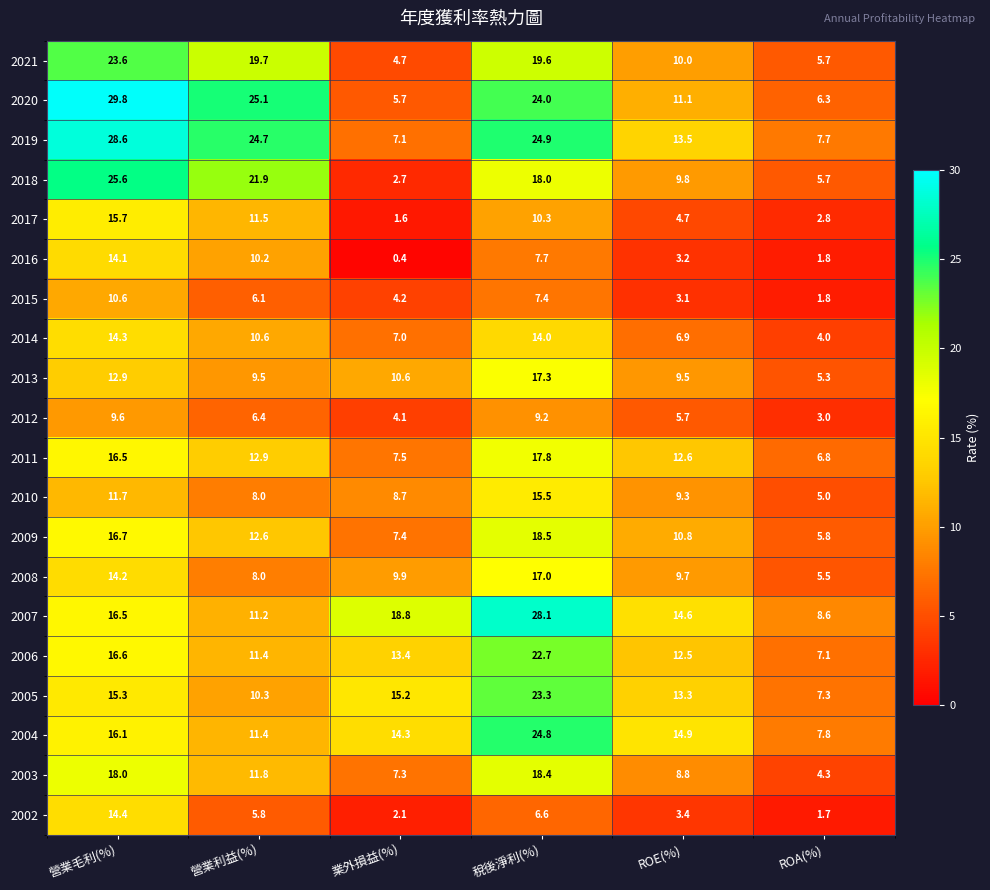

At which category is the sum across all series the highest?

稅後淨利(%)